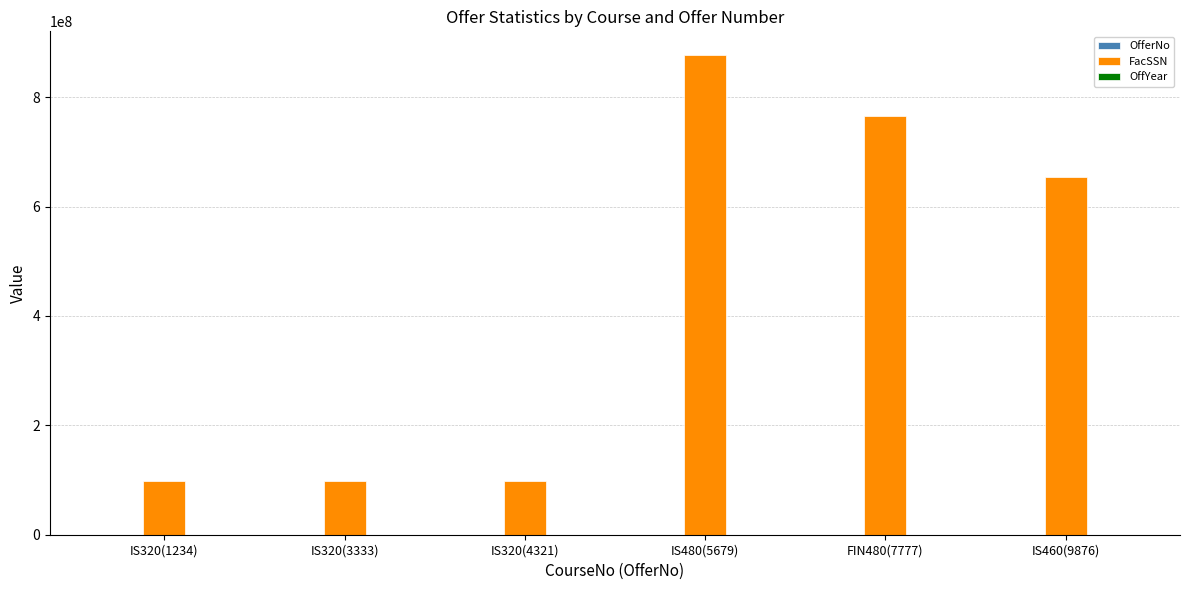

At which category is the sum across all series the highest?

IS480(5679)